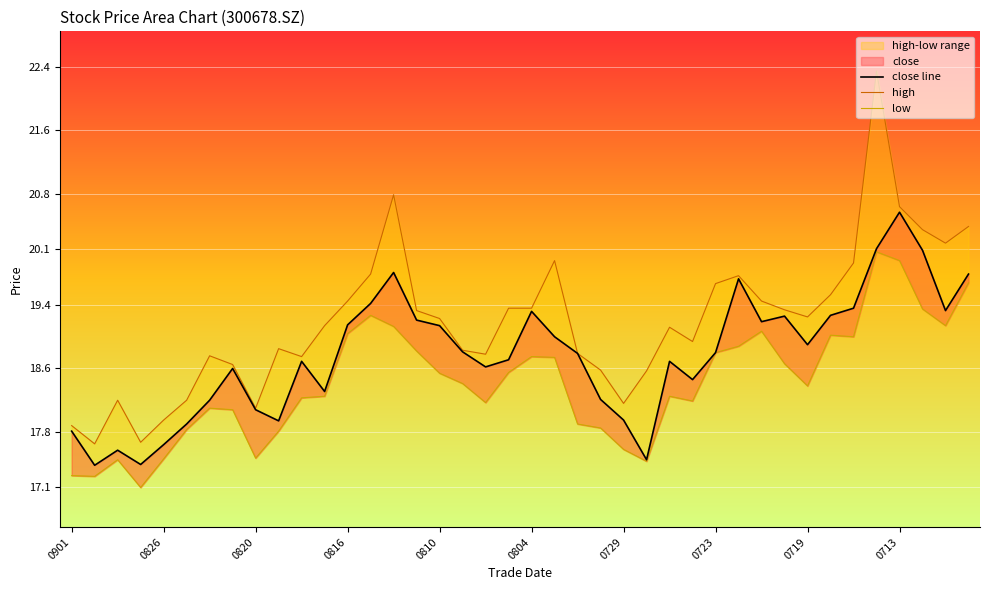

What is the difference between the high values at 25 and 34?

1.4